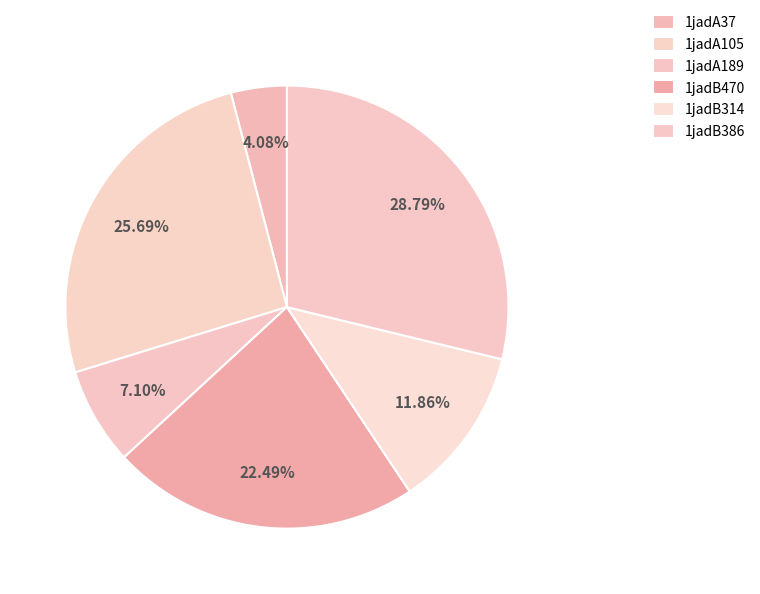

To the nearest percent, what portion does 1jadA105 represent?

26%